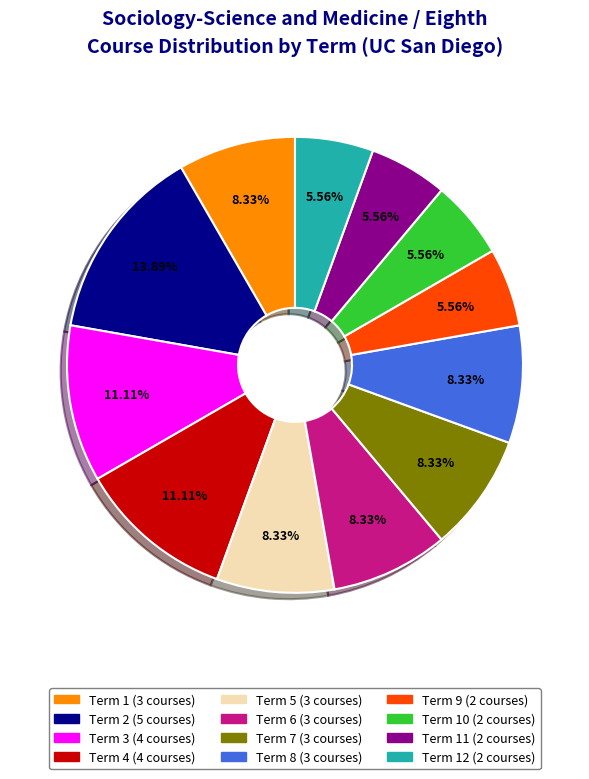

To the nearest percent, what is the average slice percentage?

8%